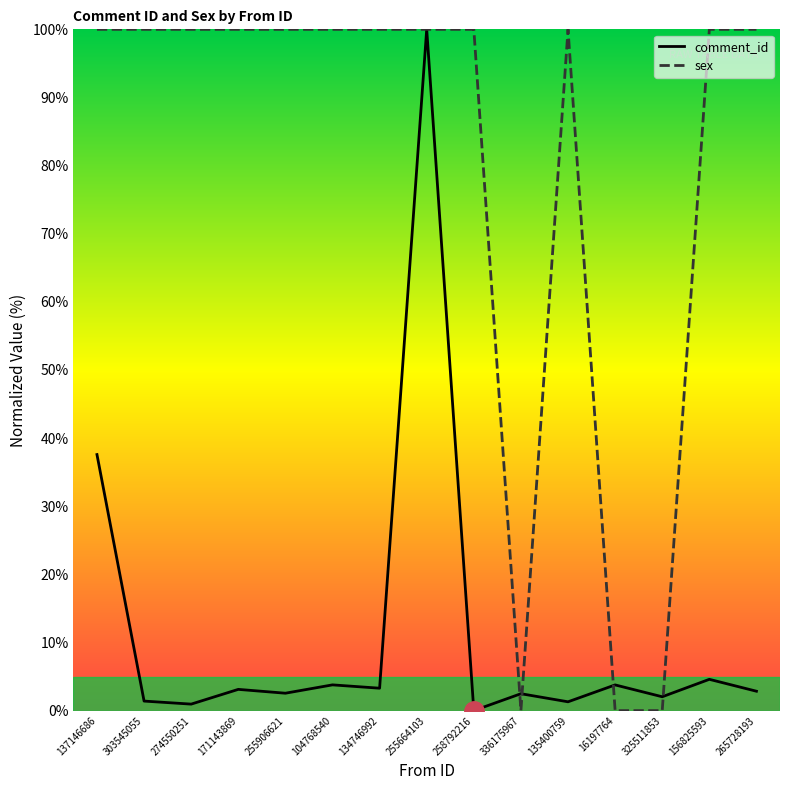

What is the average value of the comment_id series?

11.3